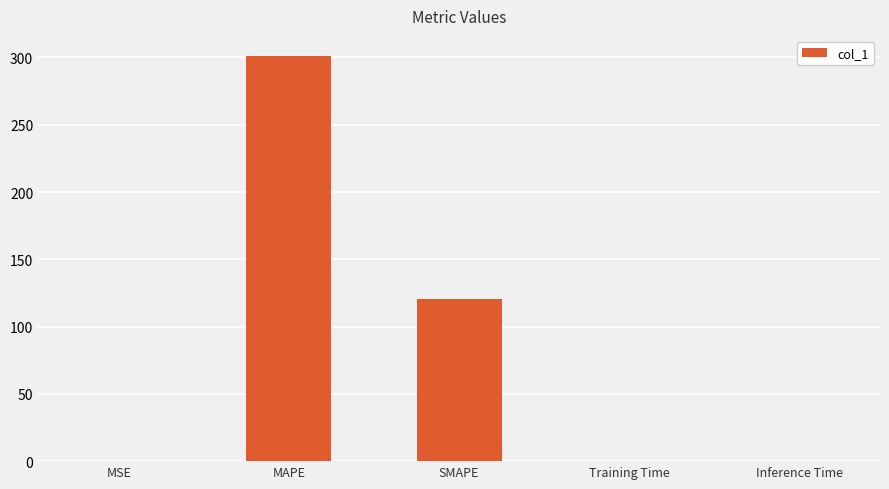

Where is the data nearest to the value 150?

SMAPE